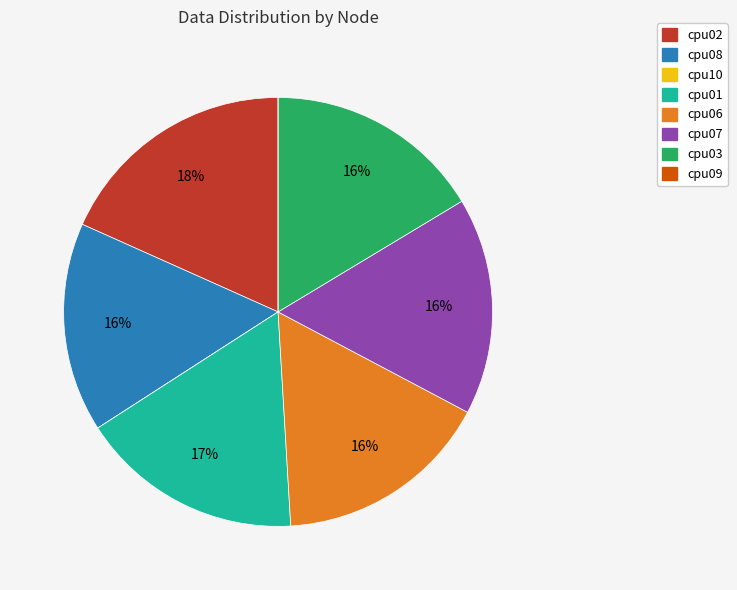

True or false: cpu02 accounts for 18% of the total.

True